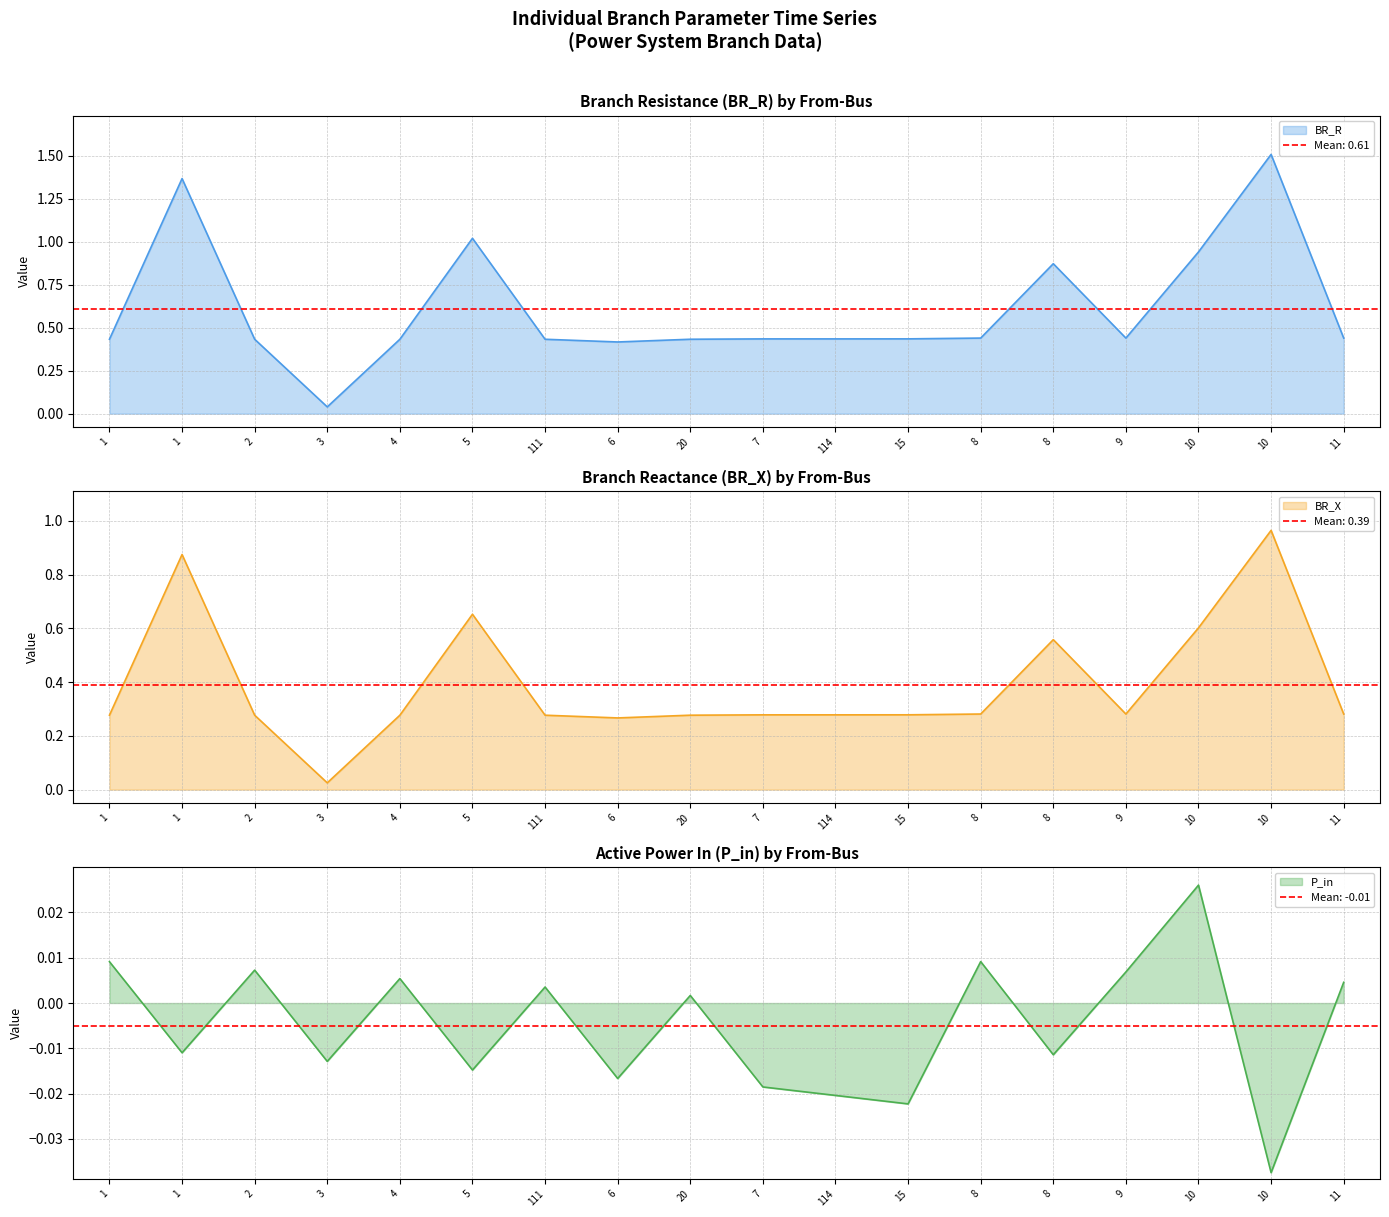

Which series has the largest range (max minus min)?

BR_X